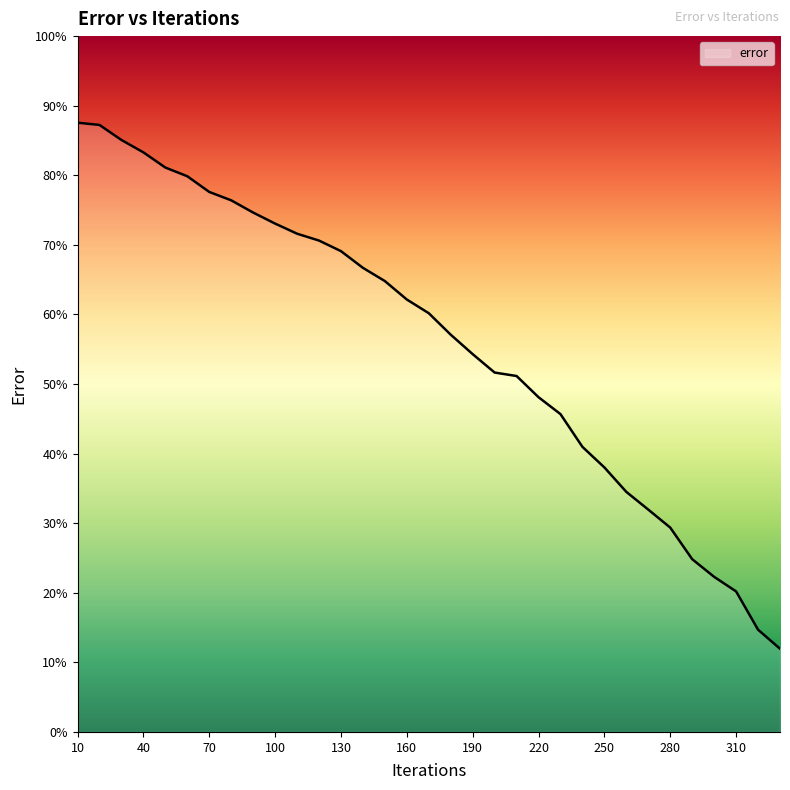

What is the difference between the maximum and minimum values?

75.6